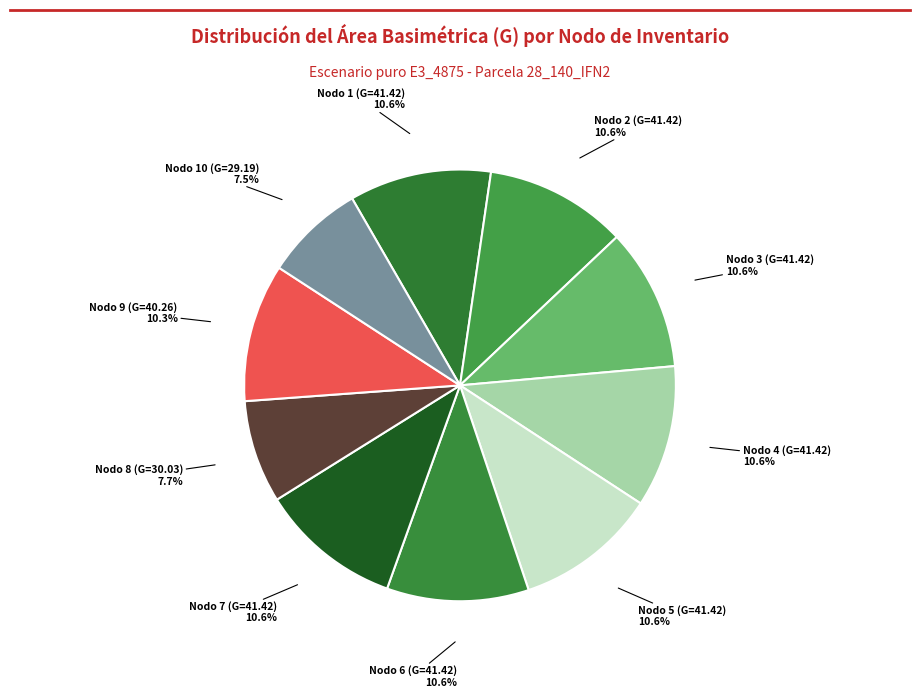

How many slices are in this pie chart?

10